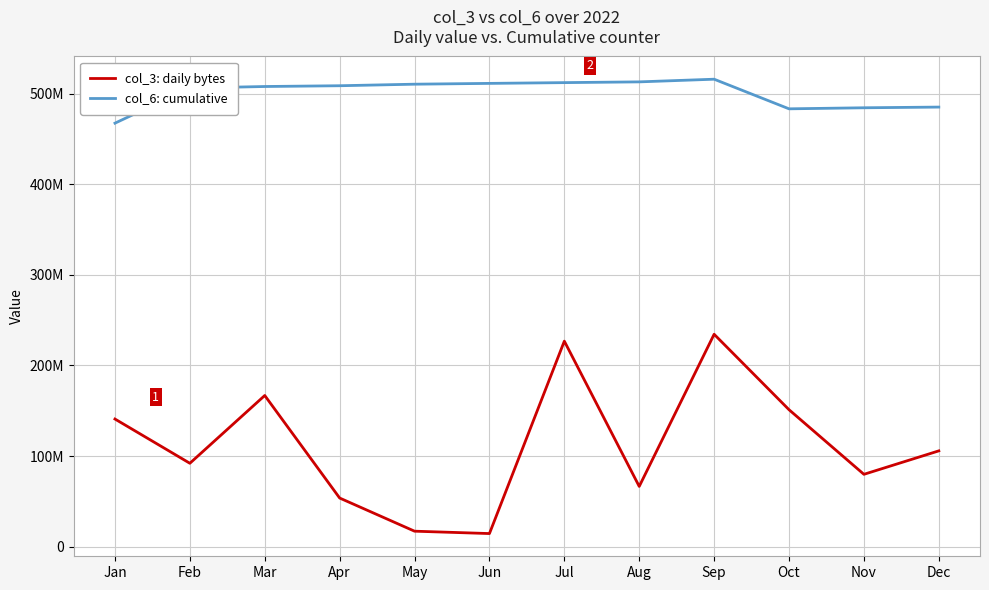

What are all the series names shown in the legend?

col_3: daily bytes, col_6: cumulative